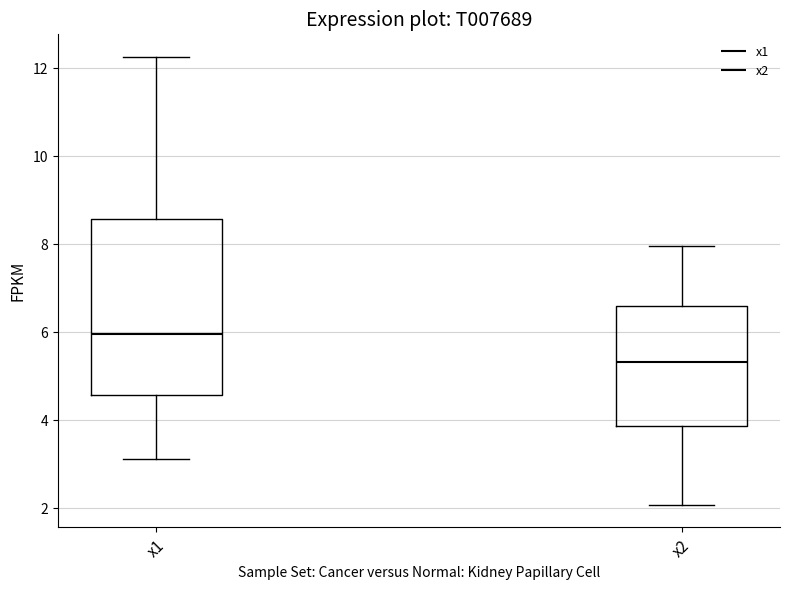

Reading left to right, read every box against the y-axis: the position of its median line, the range the box covers, and the ends of its whiskers. The values are not printed on the chart, so give them approximately, as read against the axis.

x1: median 6.0, box 4.6 to 8.6, whiskers 3.2 to 12.2
x2: median 5.4, box 3.8 to 6.6, whiskers 2.0 to 8.0